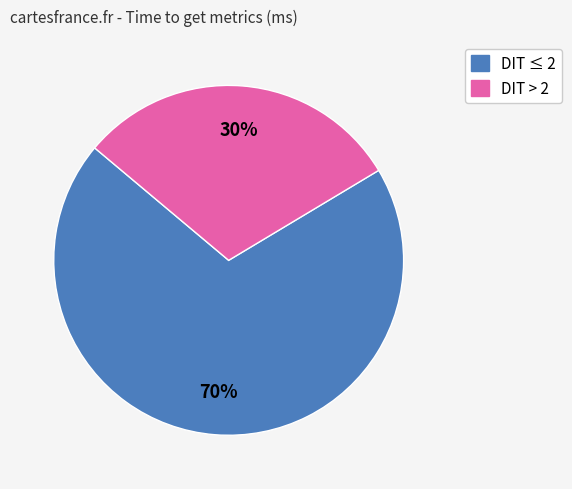

How many segments does this pie chart have?

2